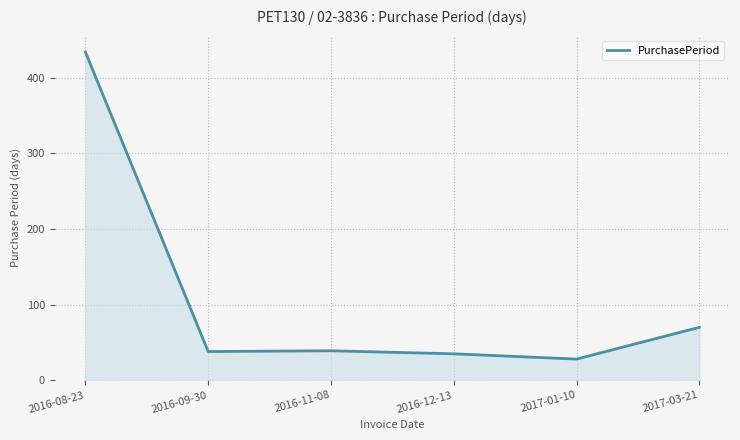

True or false: the data shows 107 at 2017-03-21.

False